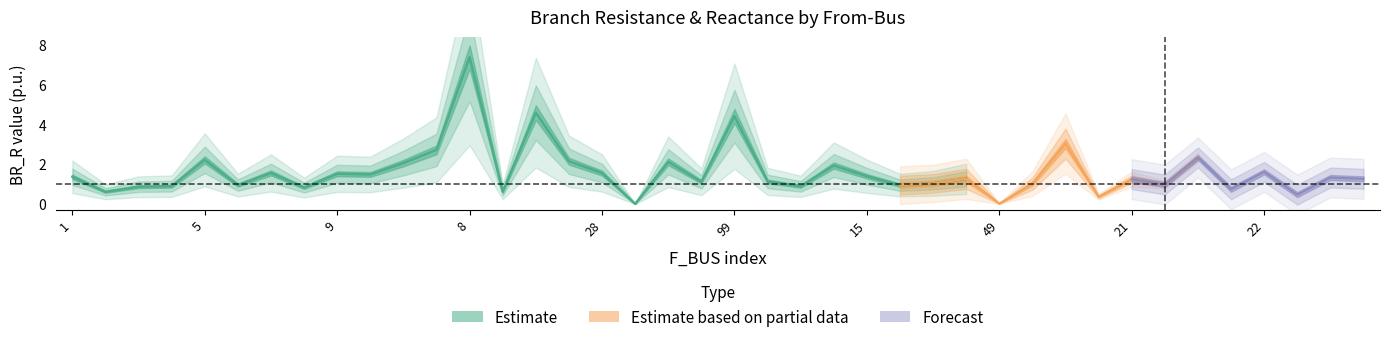

What is the maximum value shown in the chart?

7.4